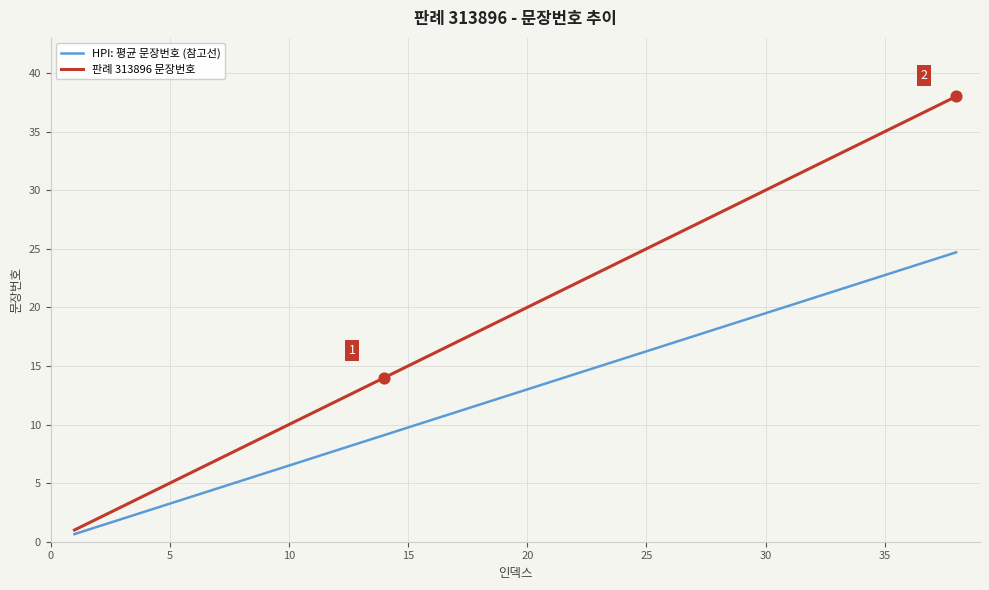

What is the maximum value for 판례 313896 문장번호?

38.0